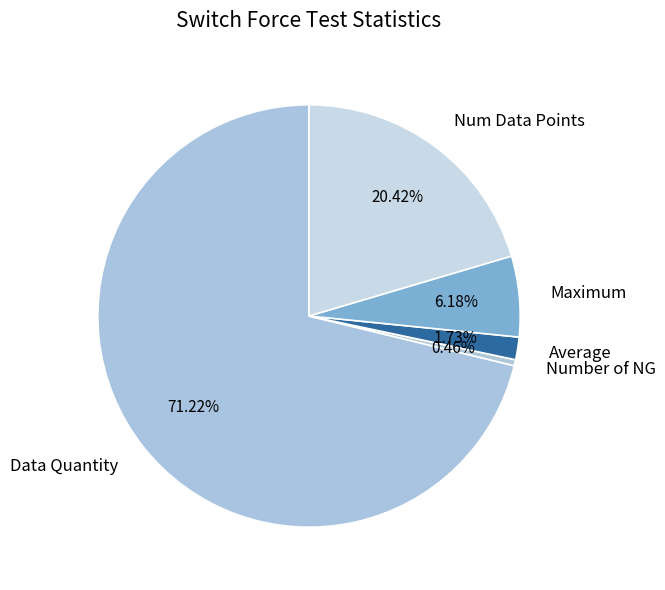

Combined, what portion of the pie is Data Quantity and Average?

72.8%